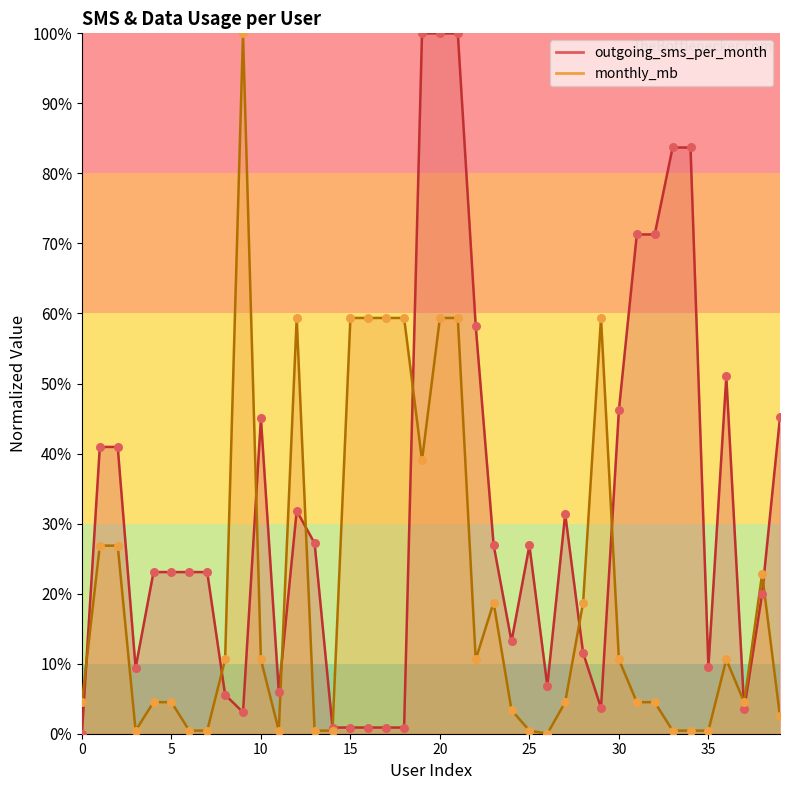

At which category is the sum across all series the highest?

20